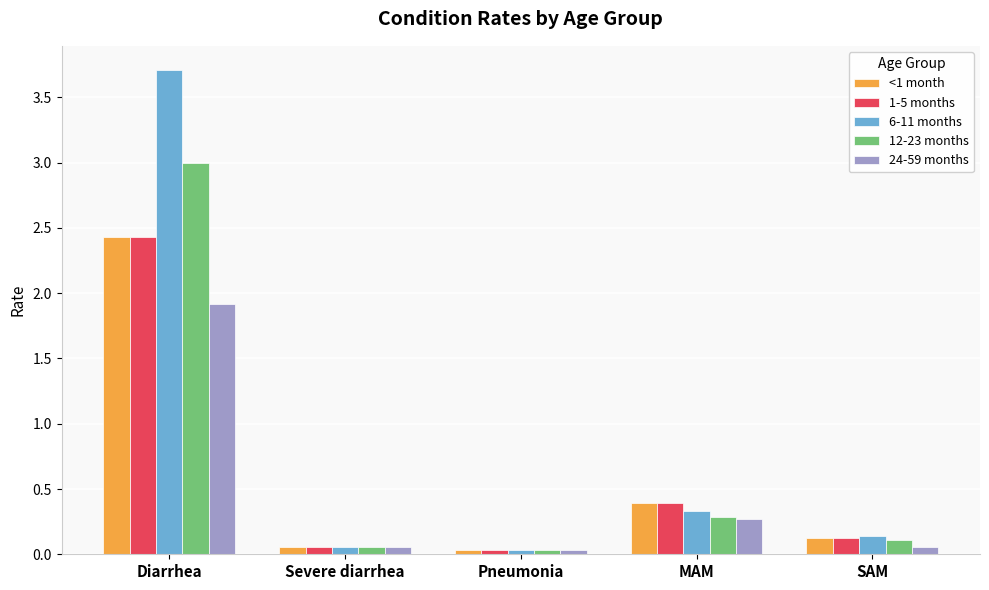

Where is 6-11 months nearest to the value 1?

MAM